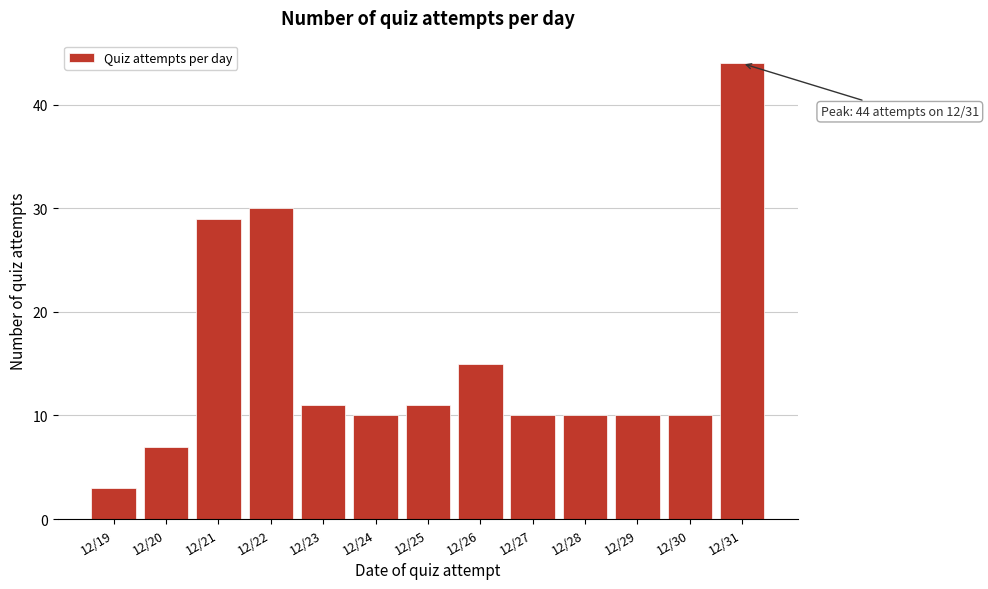

Reading left to right, transcribe all the data shown in this chart.

12/19=3	12/20=7	12/21=29	12/22=30	12/23=11	12/24=10	12/25=11	12/26=15	12/27=10	12/28=10	12/29=10	12/30=10	12/31=44